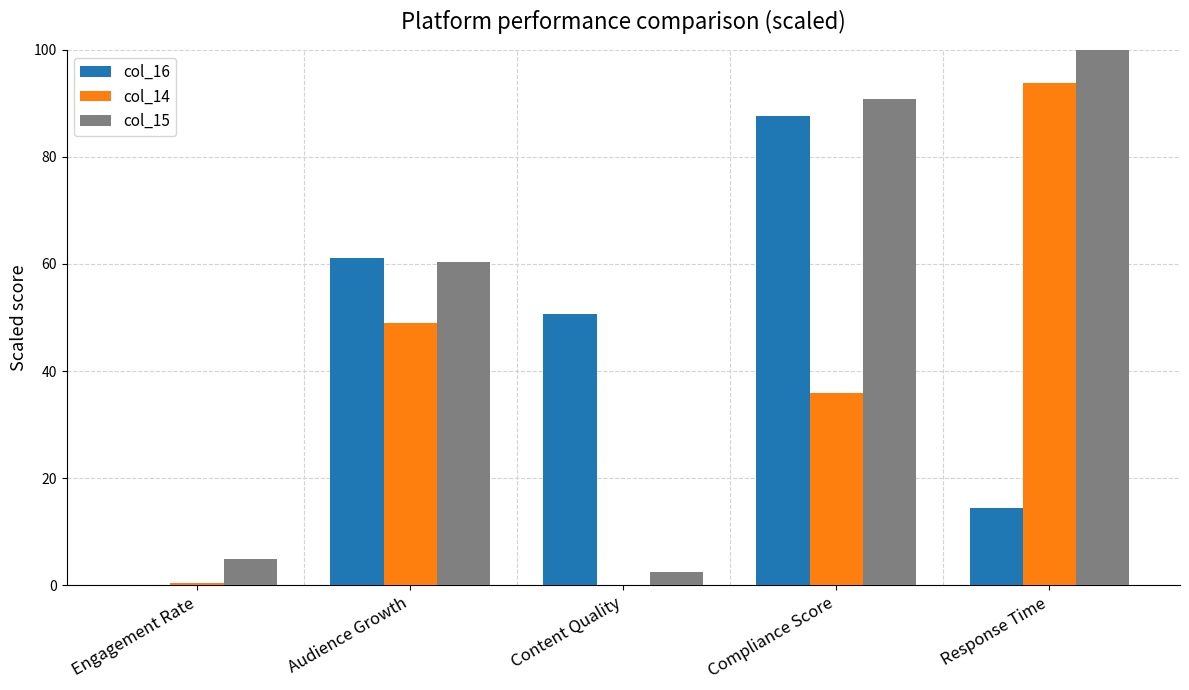

The col_15 series shows 36.4 at Response Time. True or false?

False